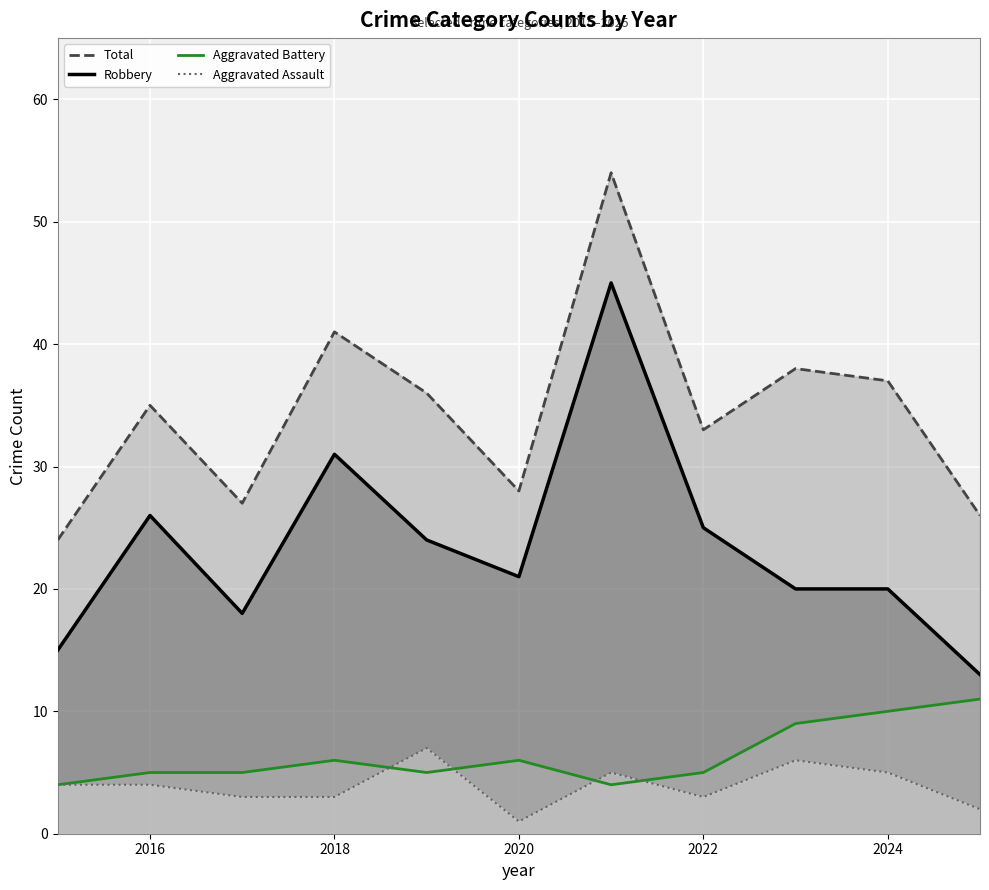

Reading left to right, what are all the values shown in this chart?

Total: 24	35	27	41	36	28	54	33	38	37	26
Robbery: 15	26	18	31	24	21	45	25	20	20	13
Aggravated Battery: 4	5	5	6	5	6	4	5	9	10	11
Aggravated Assault: 4	4	3	3	7	1	5	3	6	5	2